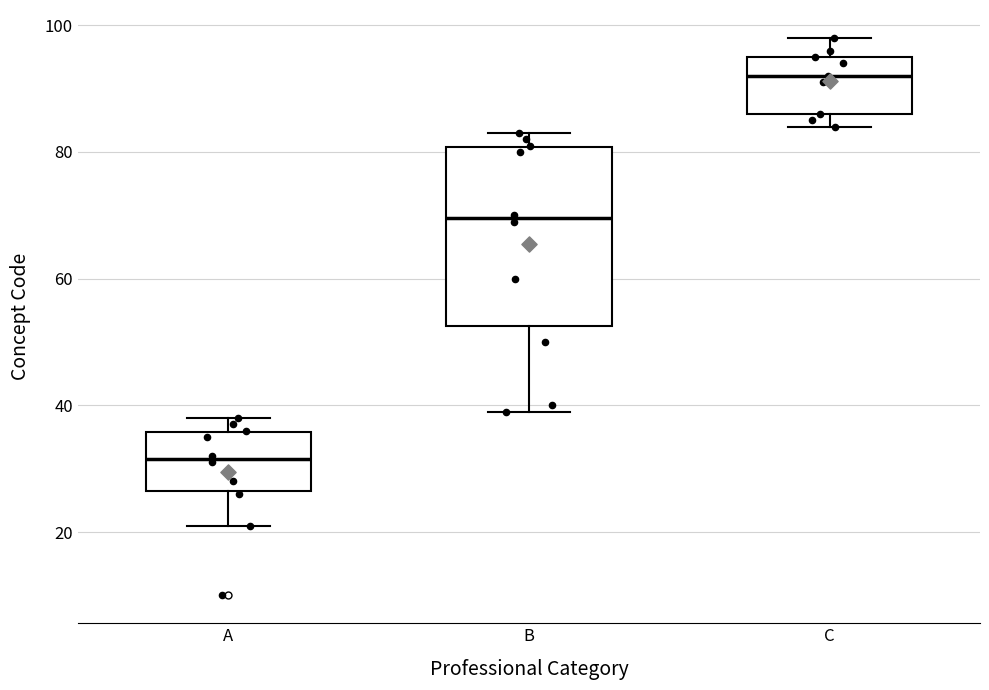

Where does the upper whisker of the box for C end on the y-axis? The values are not printed on the chart, so give them approximately, as read against the axis.

98